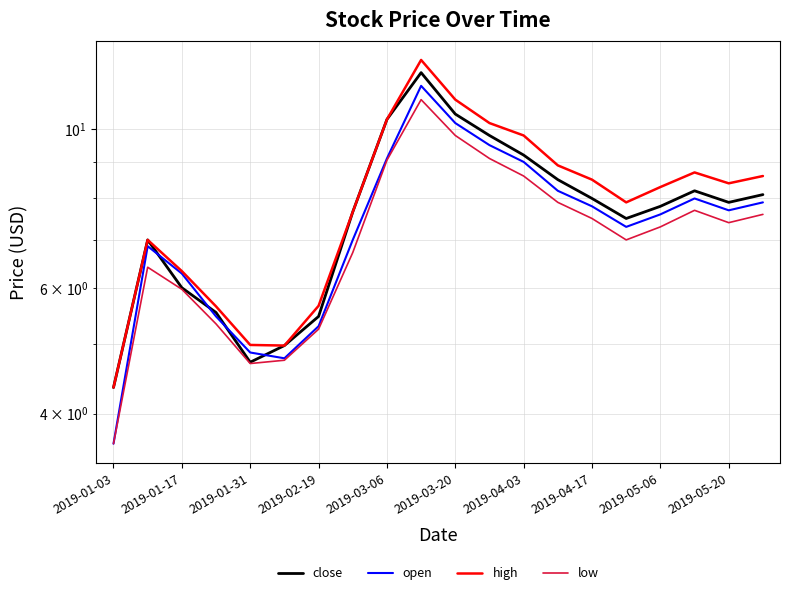

What position from the left is 15?

16